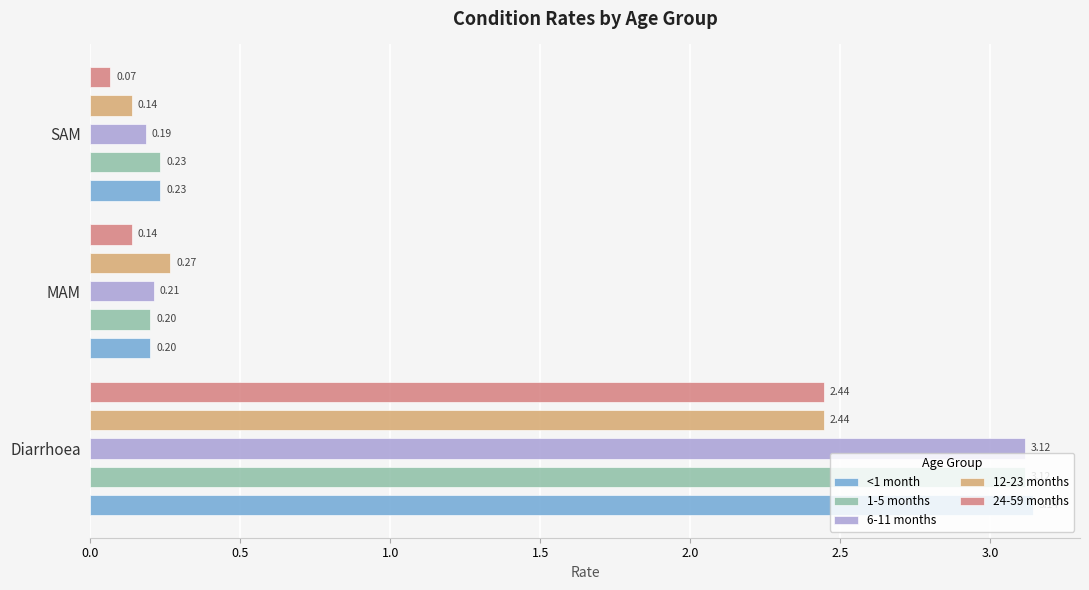

The 24-59 months series shows 0.1 at SAM. True or false?

True